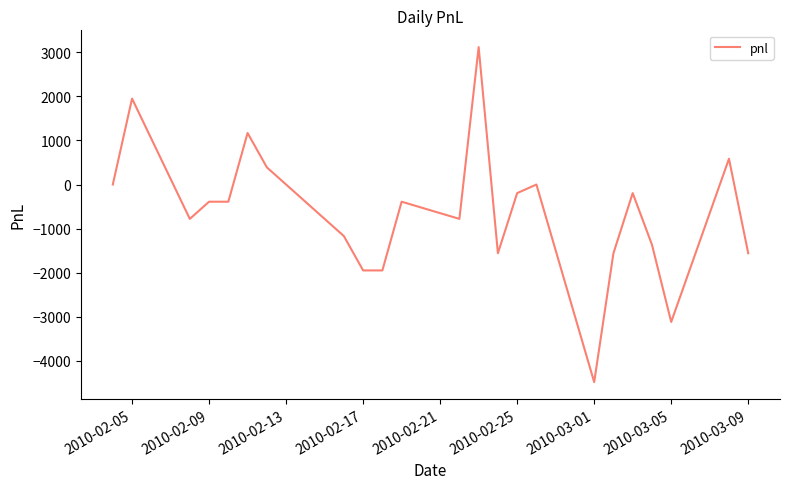

What is the smallest value displayed?

-4485